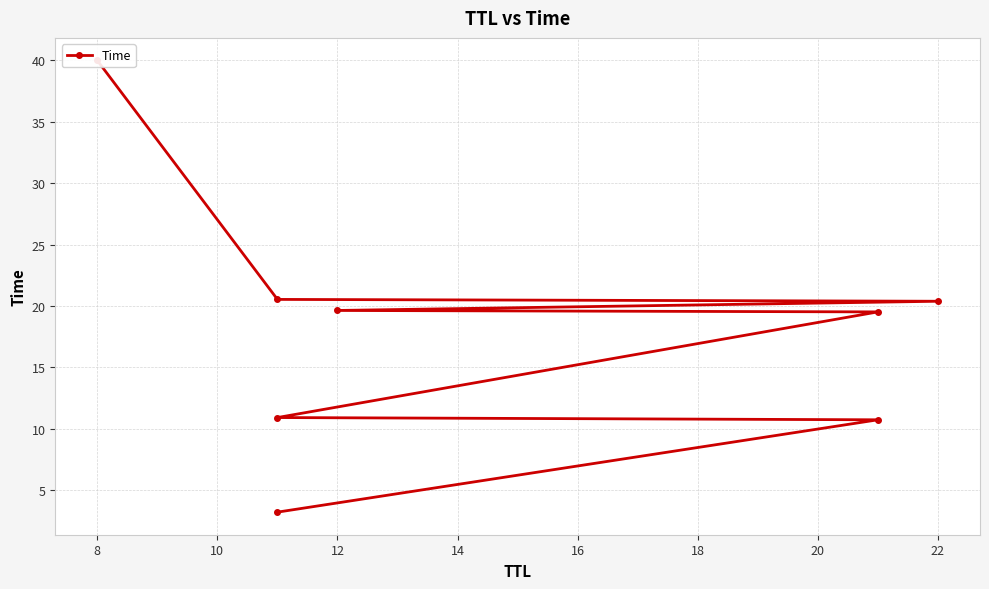

True or false: there are more than 1 points higher than both neighbors.

False